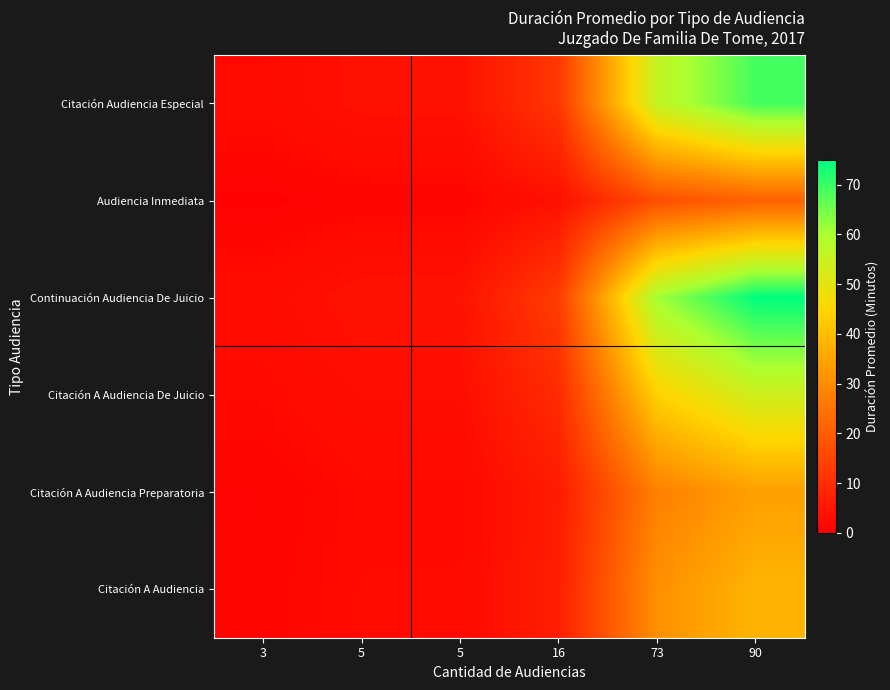

Reading left to right, list all the values displayed in this chart.

Citación Audiencia Especial: 3=2.3	5=3.8	5=3.8	16=12.3	73=56.0	90=69.0
Audiencia Inmediata: 3=0.7	5=1.2	5=1.2	16=3.7	73=17.0	90=21.0
Continuación Audiencia De Juicio: 3=2.5	5=4.2	5=4.2	16=13.3	73=60.8	90=75.0
Citación A Audiencia De Juicio: 3=1.8	5=3.0	5=3.0	16=9.6	73=43.8	90=54.0
Citación A Audiencia Preparatoria: 3=1.1	5=1.9	5=1.9	16=6.0	73=27.6	90=34.0
Citación A Audiencia: 3=1.3	5=2.1	5=2.1	16=6.8	73=30.8	90=38.0